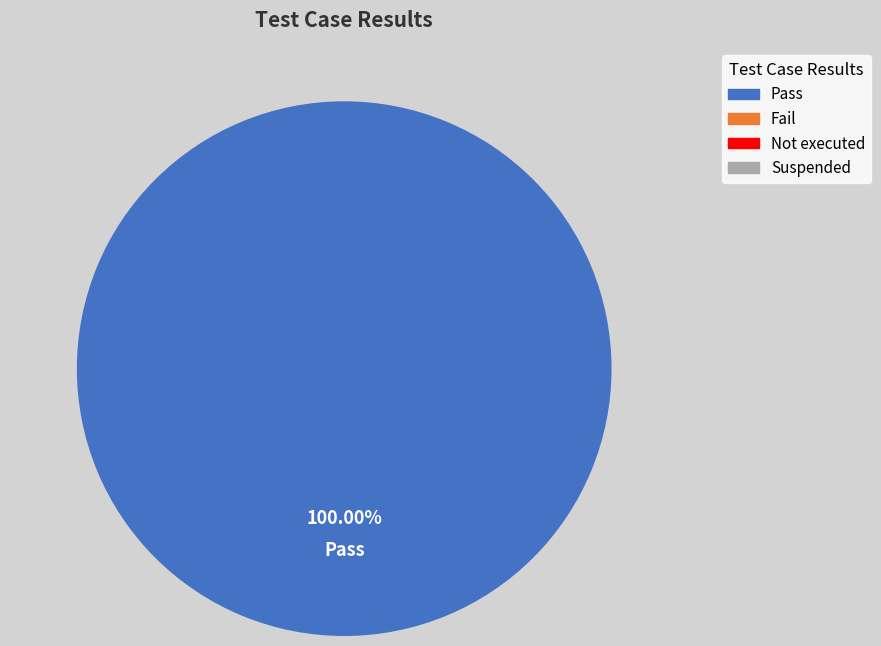

Is there any slice that represents more than half of the pie?

Yes